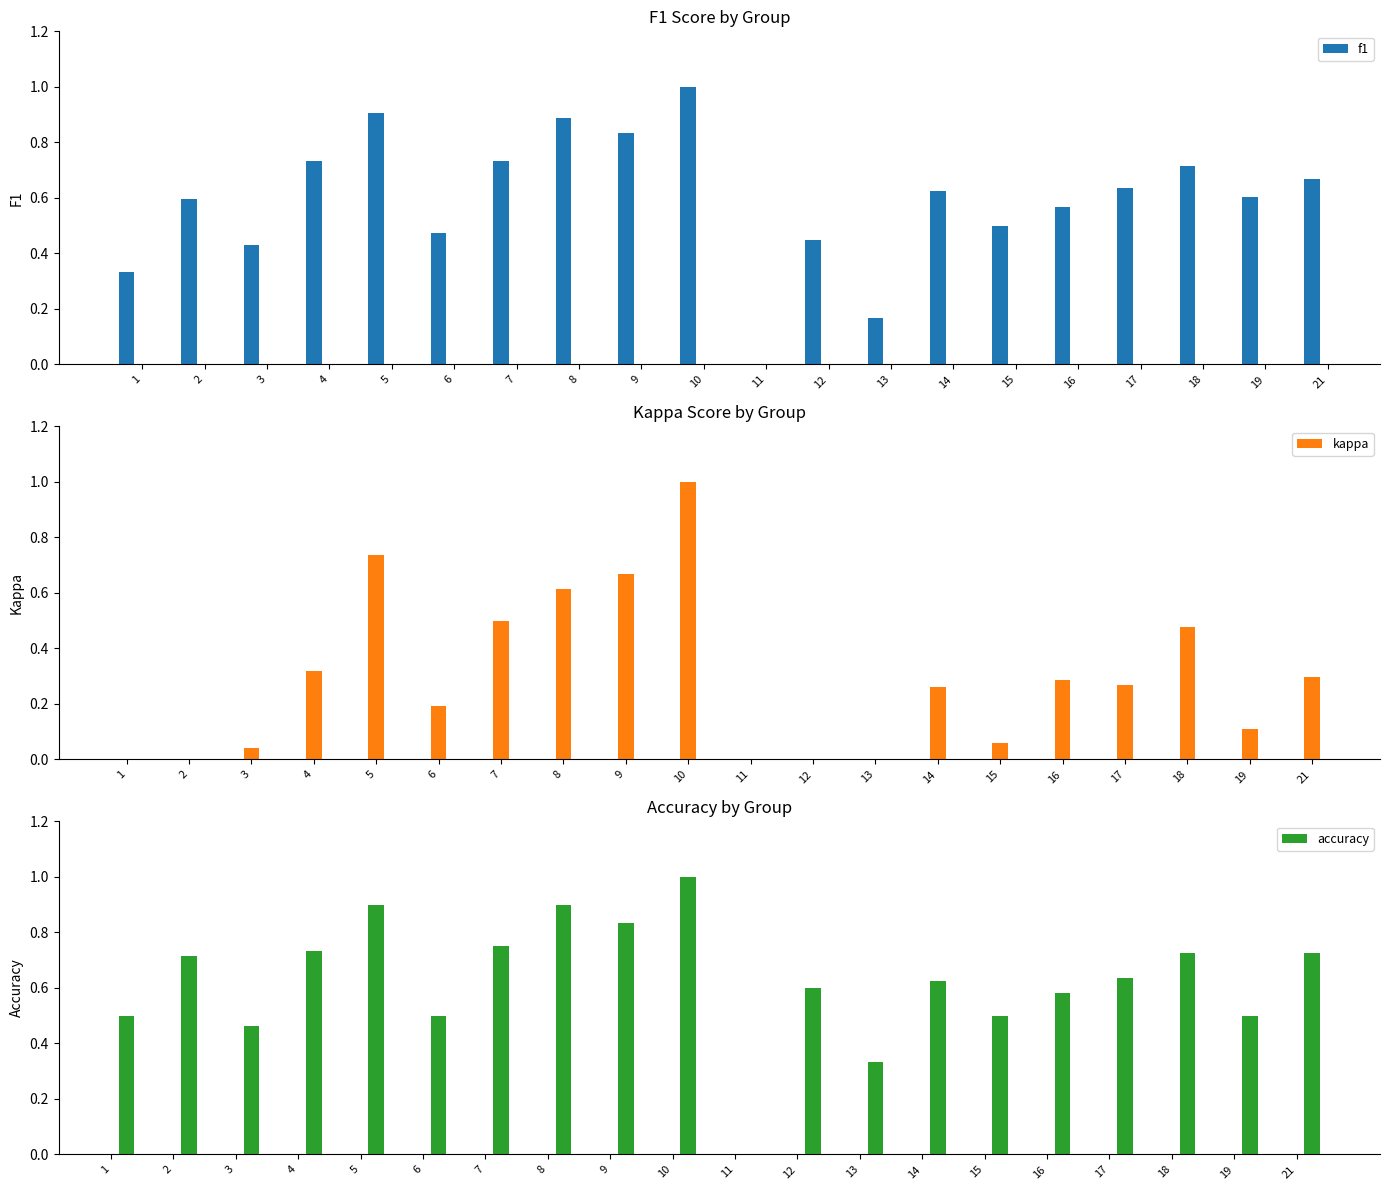

At which label does accuracy reach its peak?

10